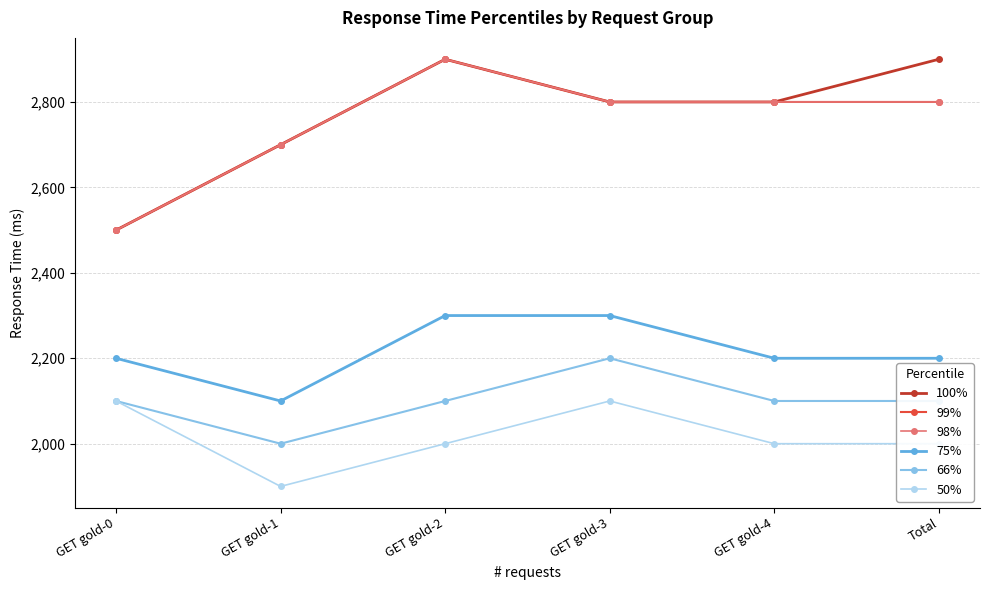

At which label does 75% reach its peak?

GET gold-2